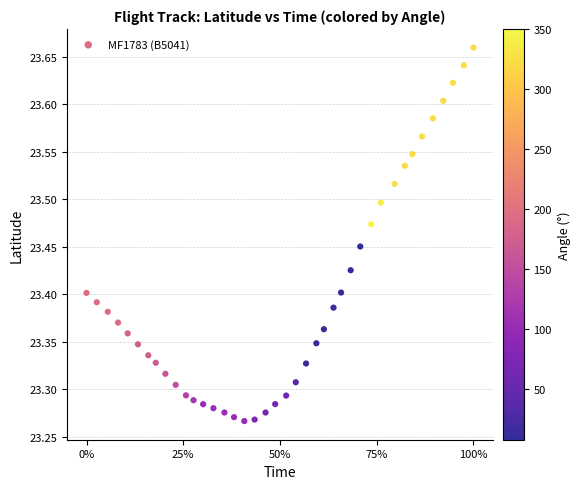

What is the range of Y values (max minus min)?

0.4